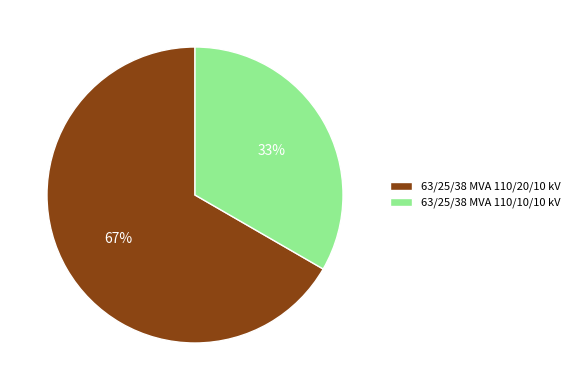

To the nearest percent, what is the average slice percentage?

50%